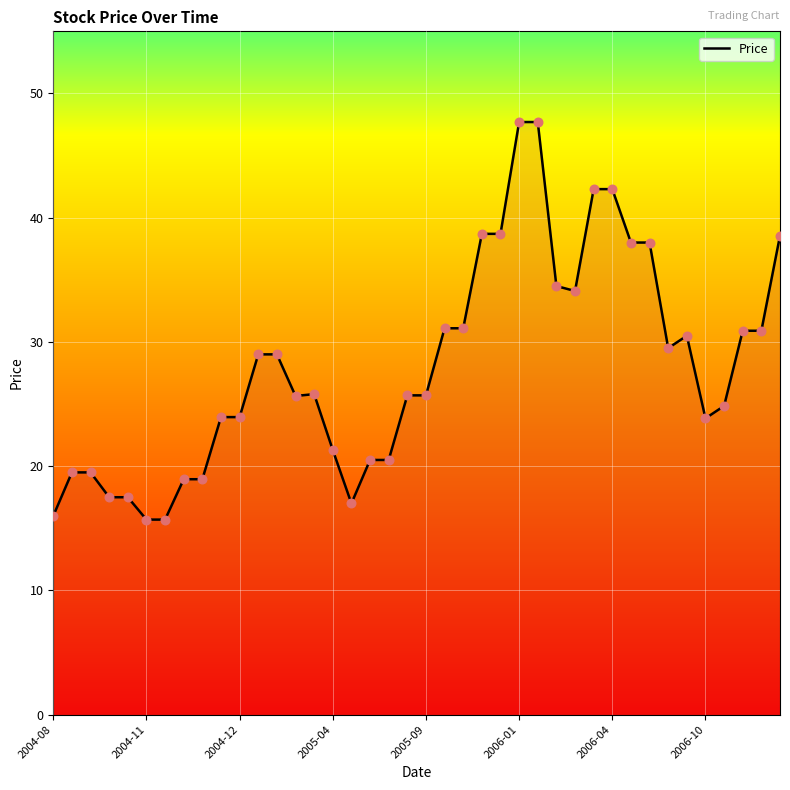

What is the difference between the maximum and minimum values?

32.0